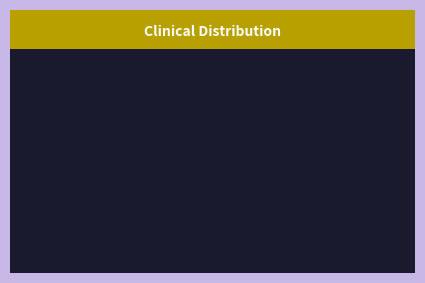

Is there any slice that represents more than half of the pie?

Yes